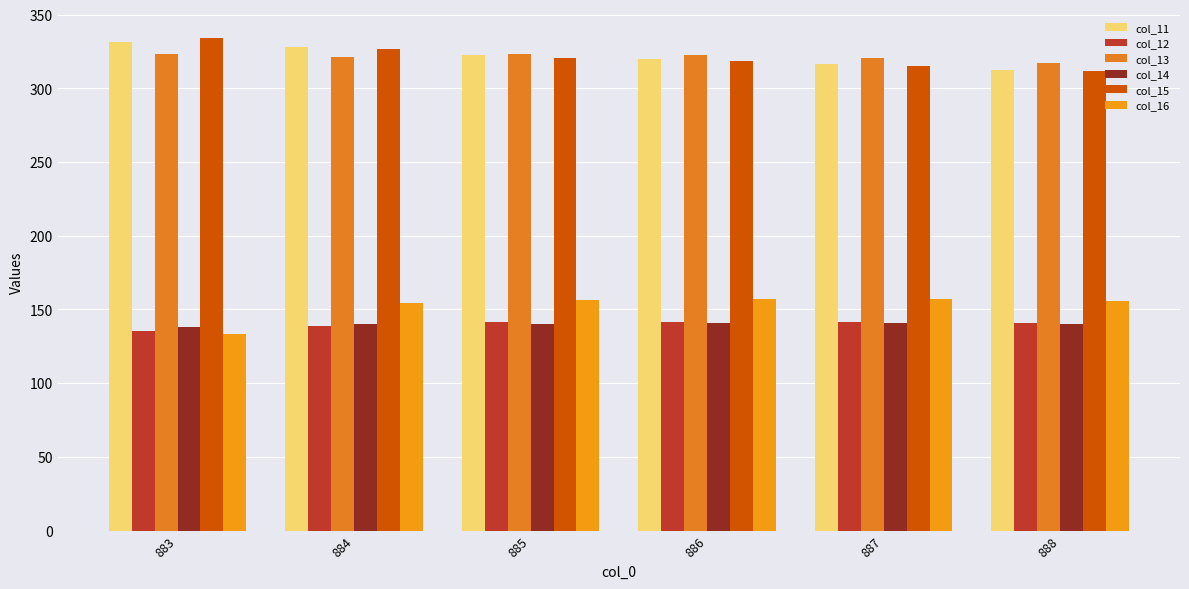

Rank the series by their maximum value, from highest to lowest.

col_15, col_11, col_13, col_16, col_12, col_14